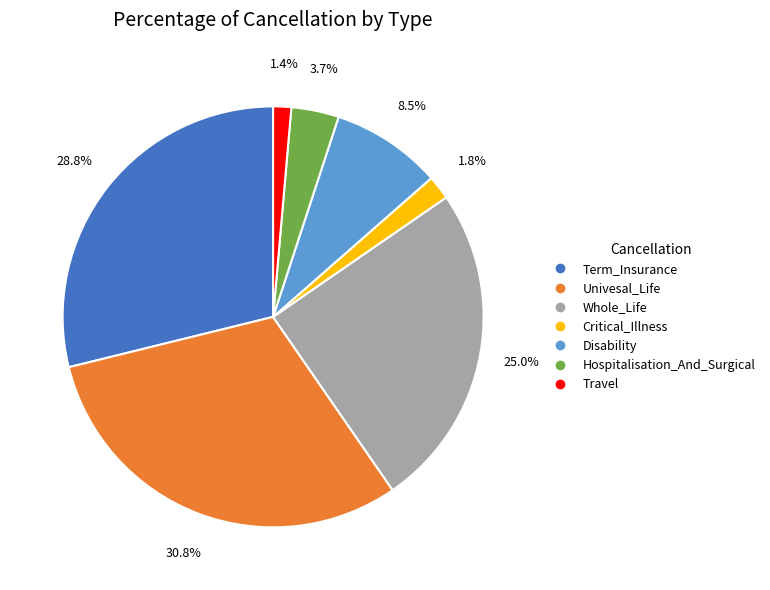

Is the sum of Hospitalisation_And_Surgical and Travel greater than half?

No